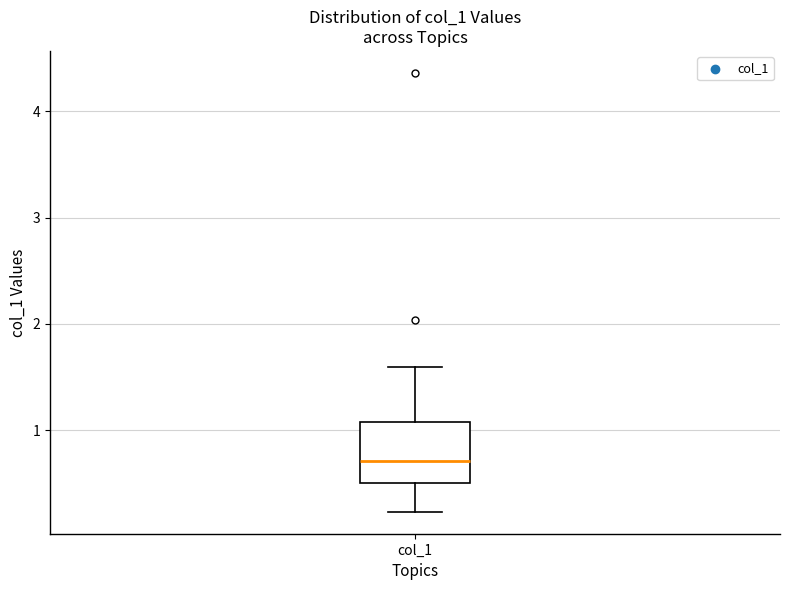

Transcribe this box plot: give where the median line is, the range the box spans, and where the two whiskers end, as read against the y-axis. The values are not printed on the chart, so give them approximately, as read against the axis.

median 0.7, box 0.5 to 1.1, whiskers 0.2 to 1.6